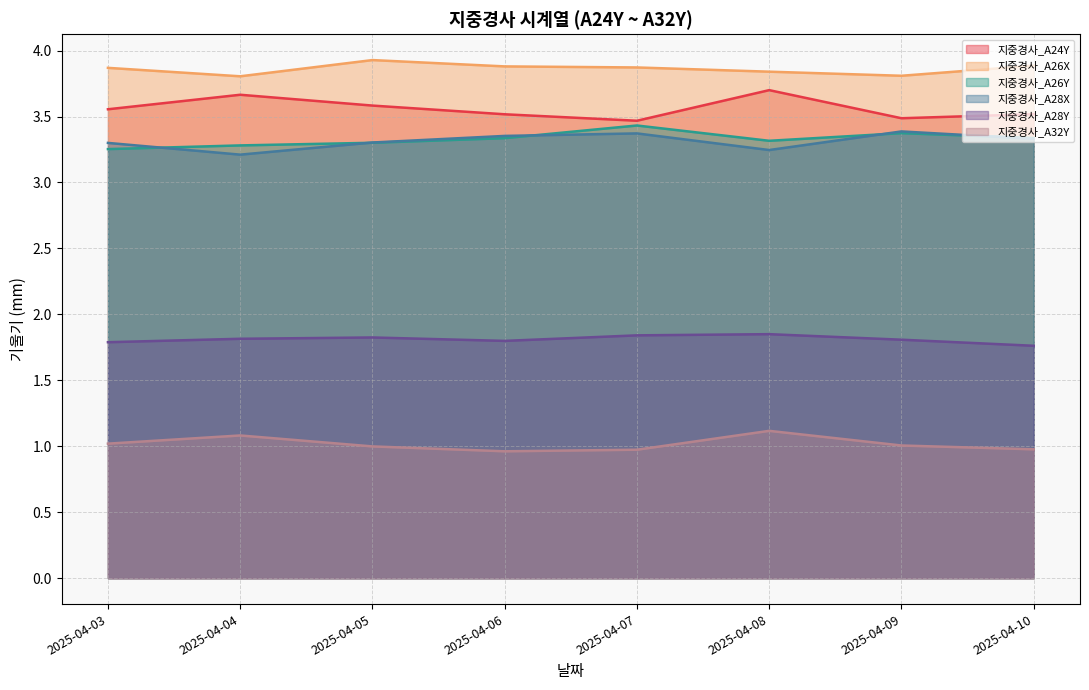

The value of 지중경사_A26X at 2025-04-05 is 1.0. True or false?

False